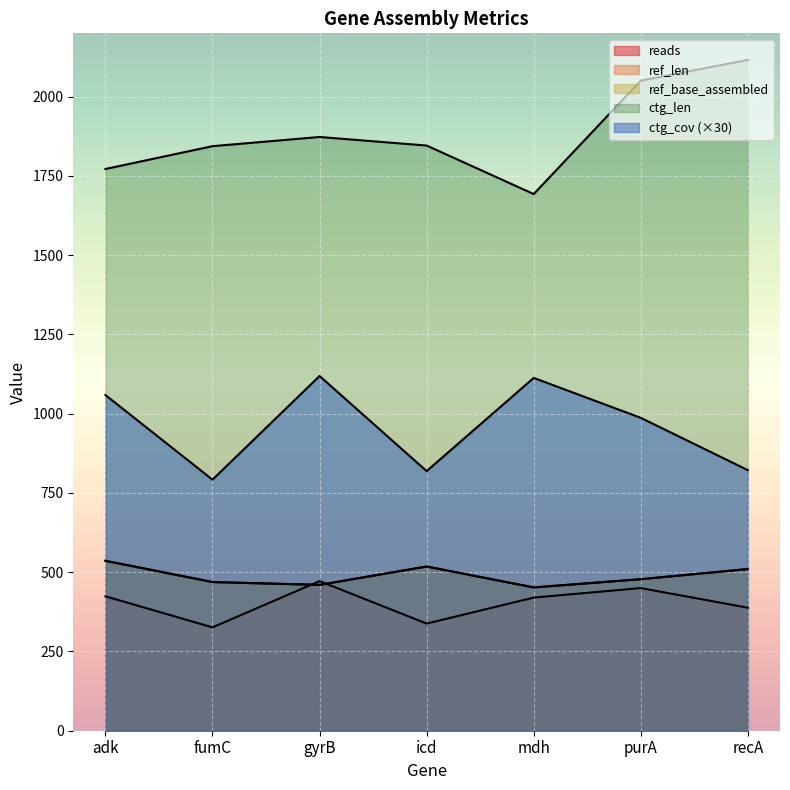

Where is the first local minimum for ctg_cov?

fumC